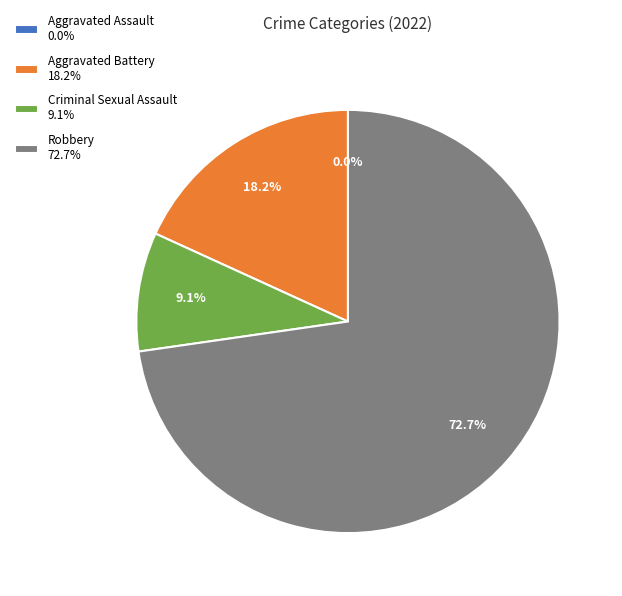

What percentage is NOT represented by Aggravated Assault?

100.0%